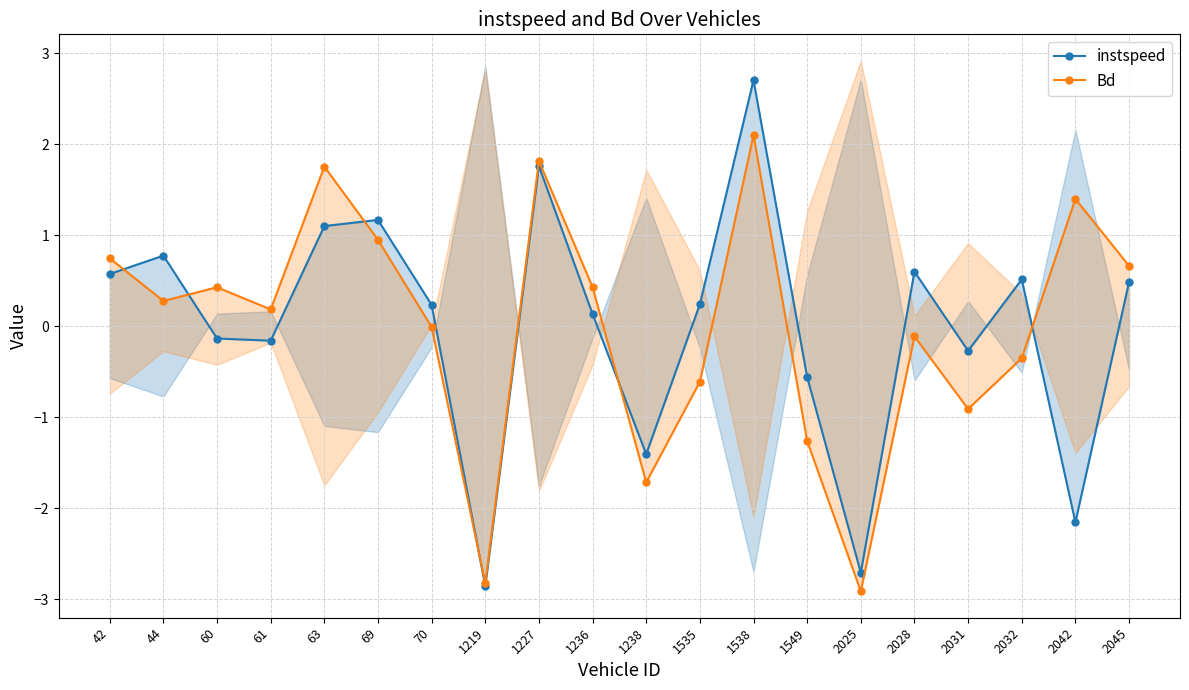

Reading left to right, what are all the values shown in this chart?

instspeed: 42=0.6	44=0.8	60=-0.1	61=-0.2	63=1.1	69=1.2	70=0.2	1219=-2.9	1227=1.8	1236=0.1	1238=-1.4	1535=0.2	1538=2.7	1549=-0.6	2025=-2.7	2028=0.6	2031=-0.3	2032=0.5	2042=-2.2	2045=0.5
Bd: 42=0.7	44=0.3	60=0.4	61=0.2	63=1.8	69=0.9	70=-0.0	1219=-2.8	1227=1.8	1236=0.4	1238=-1.7	1535=-0.6	1538=2.1	1549=-1.3	2025=-2.9	2028=-0.1	2031=-0.9	2032=-0.4	2042=1.4	2045=0.7